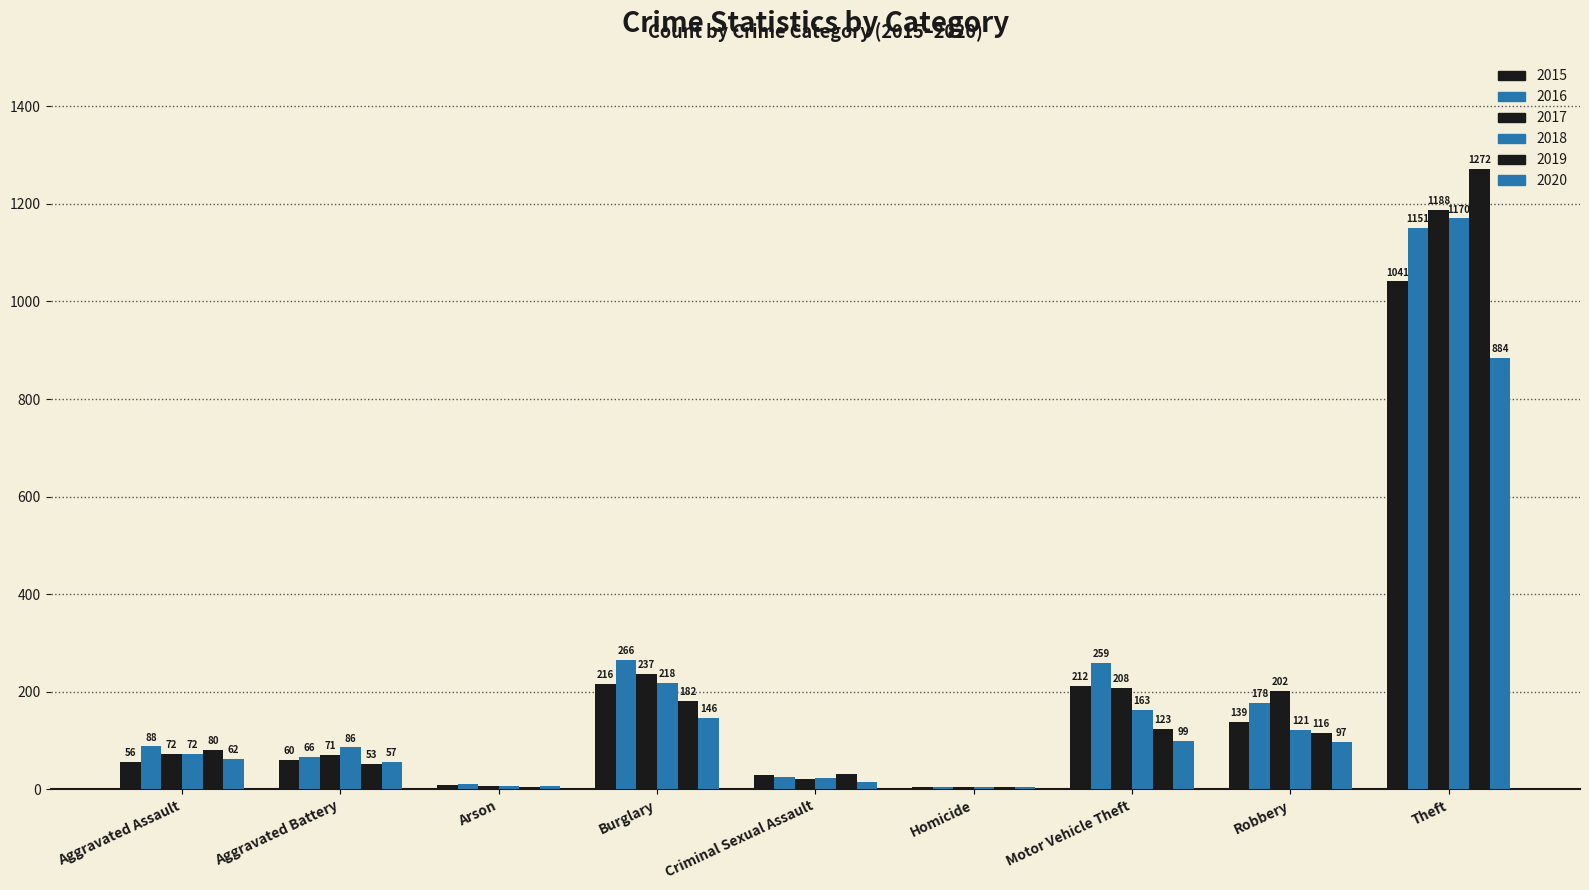

How many series are shown in this chart?

6